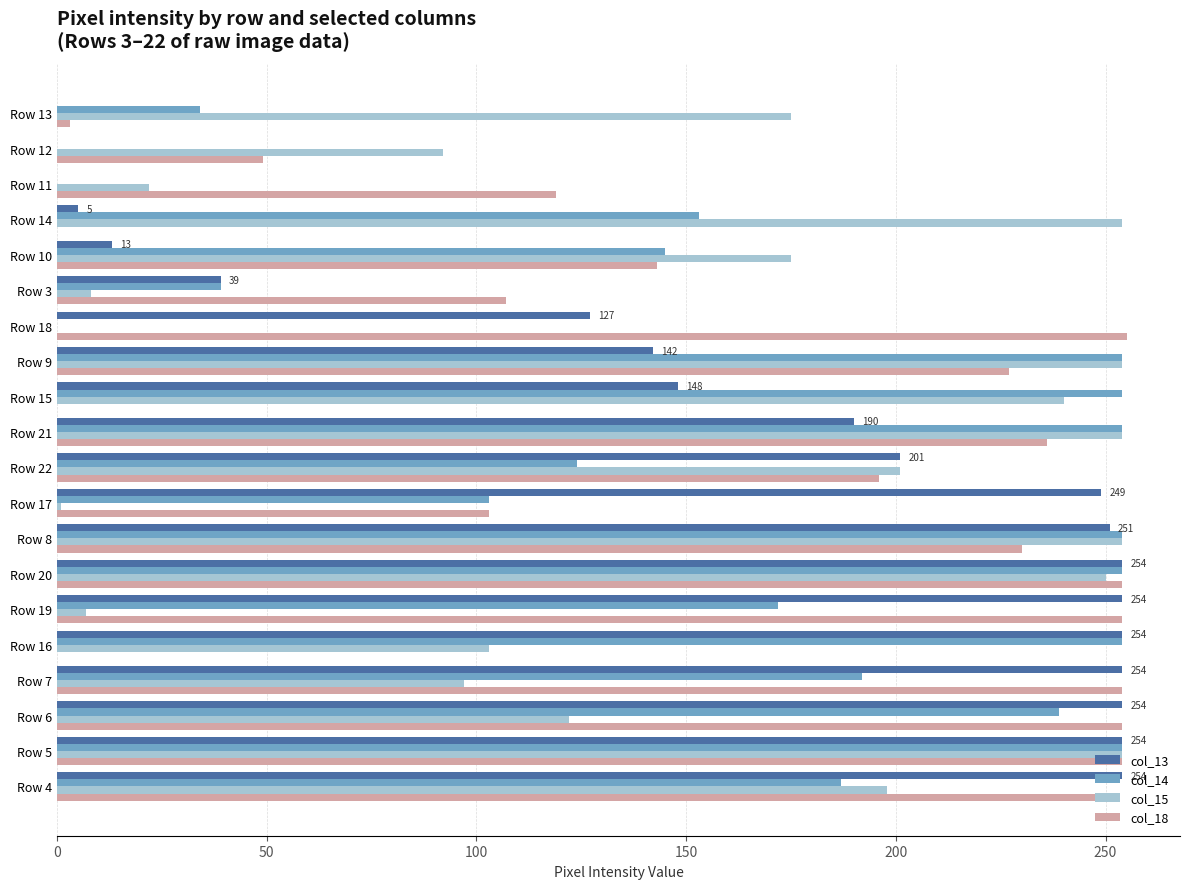

Is the value of col_14 at Row 13 greater than the value of col_18 at Row 3?

No